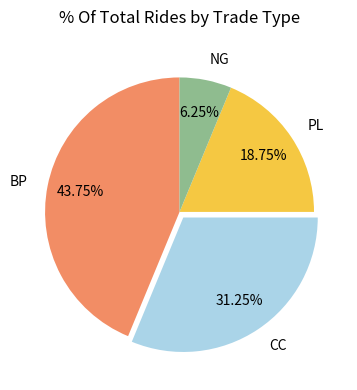

To the nearest percent, what is the average slice percentage?

25%